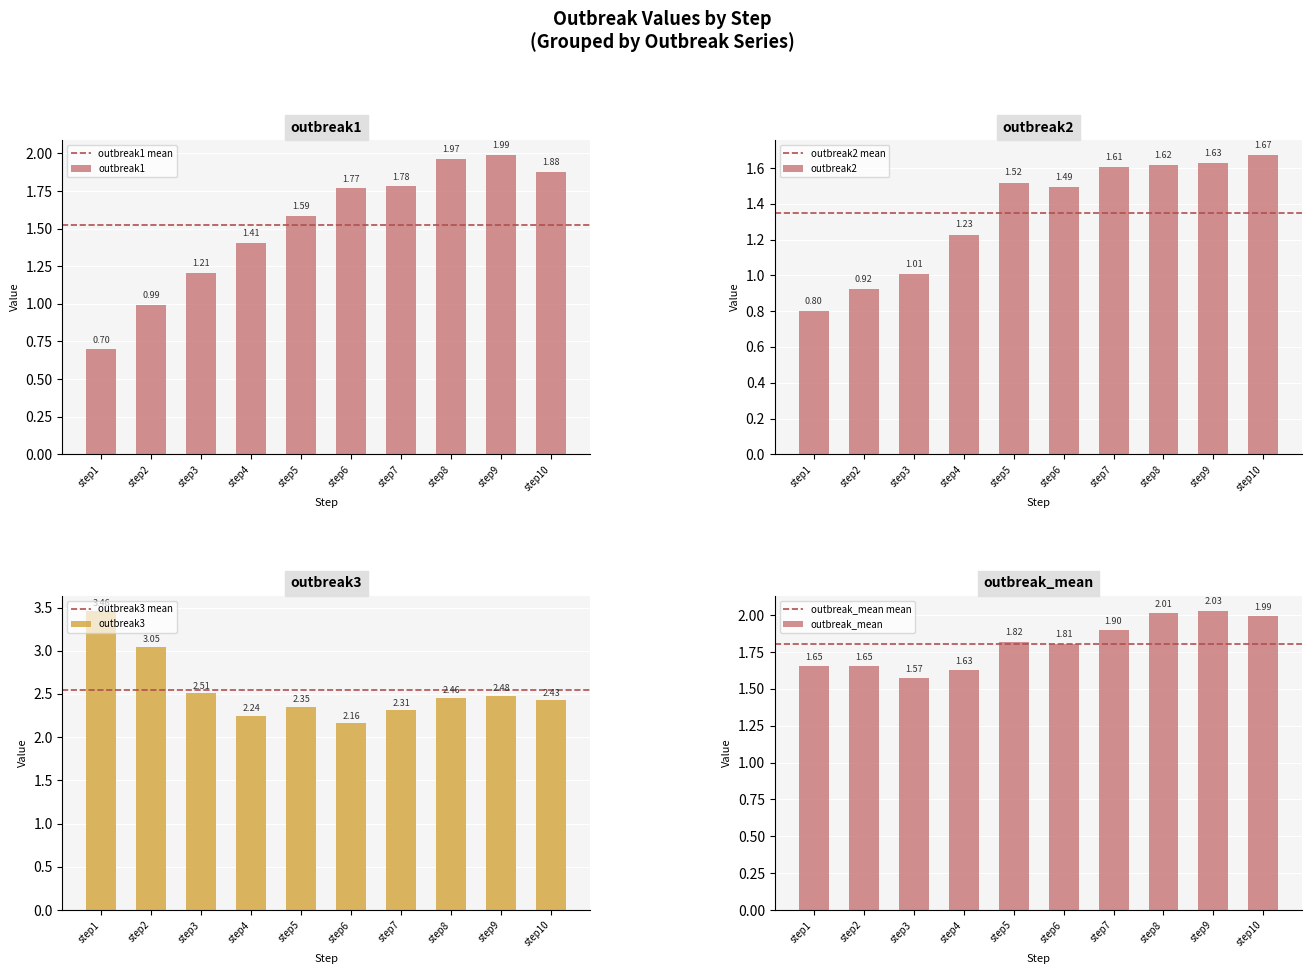

What is the value of the outbreak1 bar at the 4th from the left?

1.4